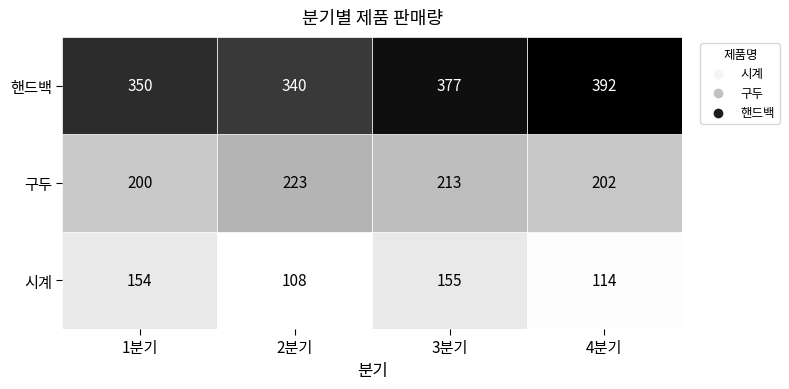

What is the difference between the second highest and second lowest values in the 구두 series?

11